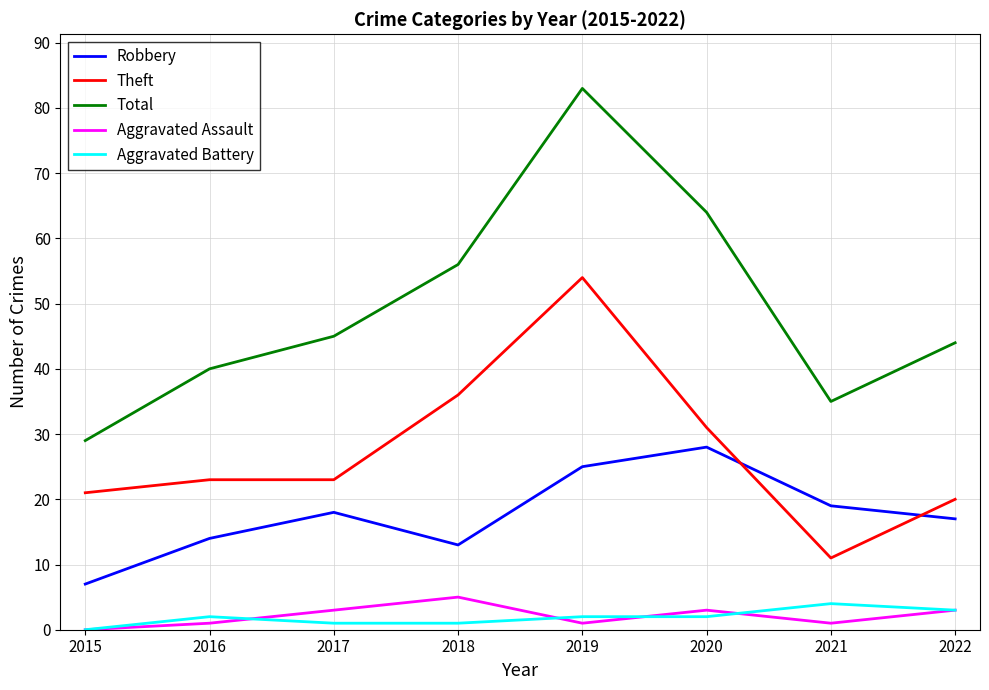

What is the difference between the maximum and minimum values in the Aggravated Assault series?

5